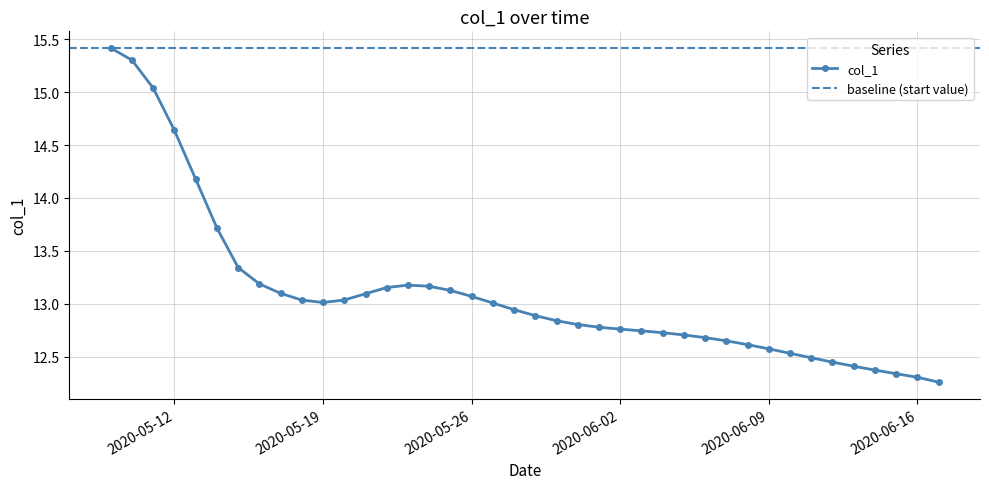

What is the difference between the second highest and second lowest values?

3.0